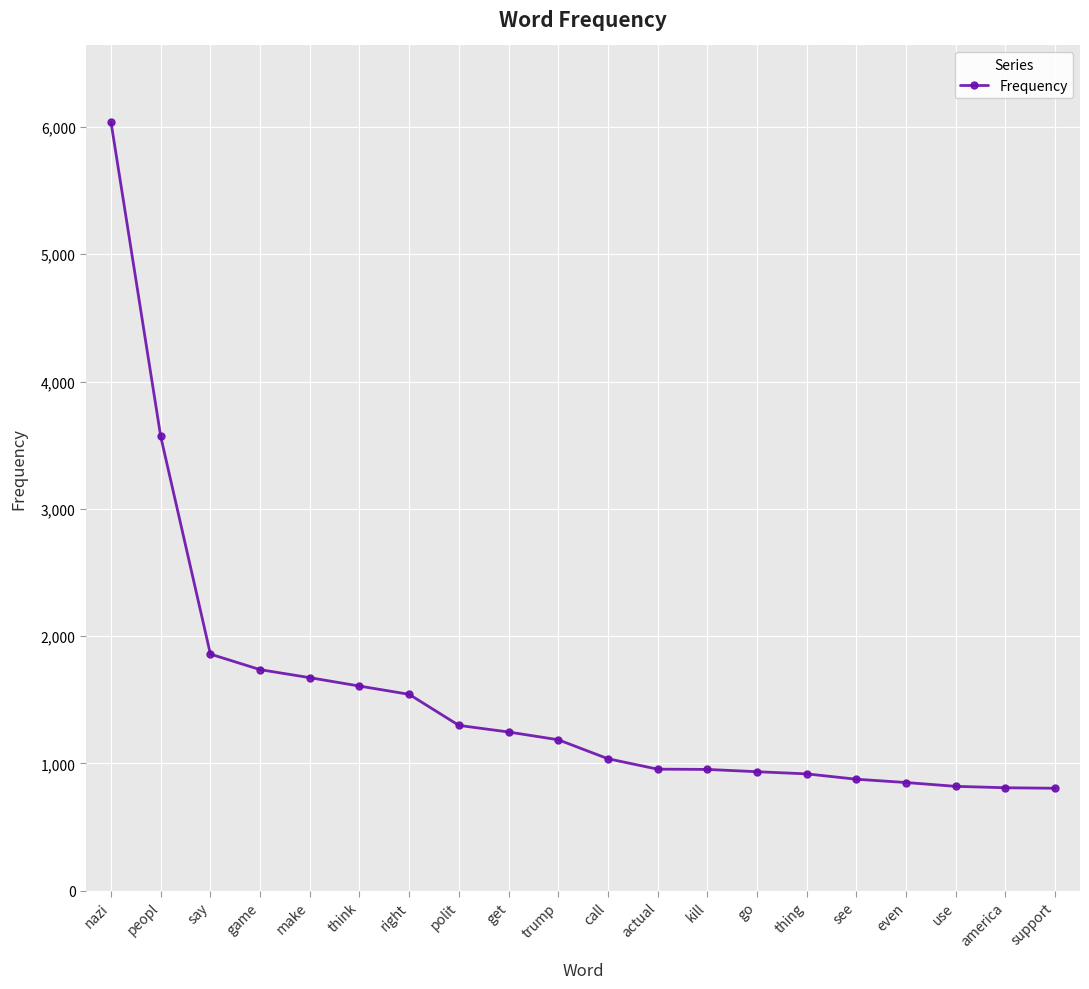

What is the ratio of the value at use to the value at thing?

0.9